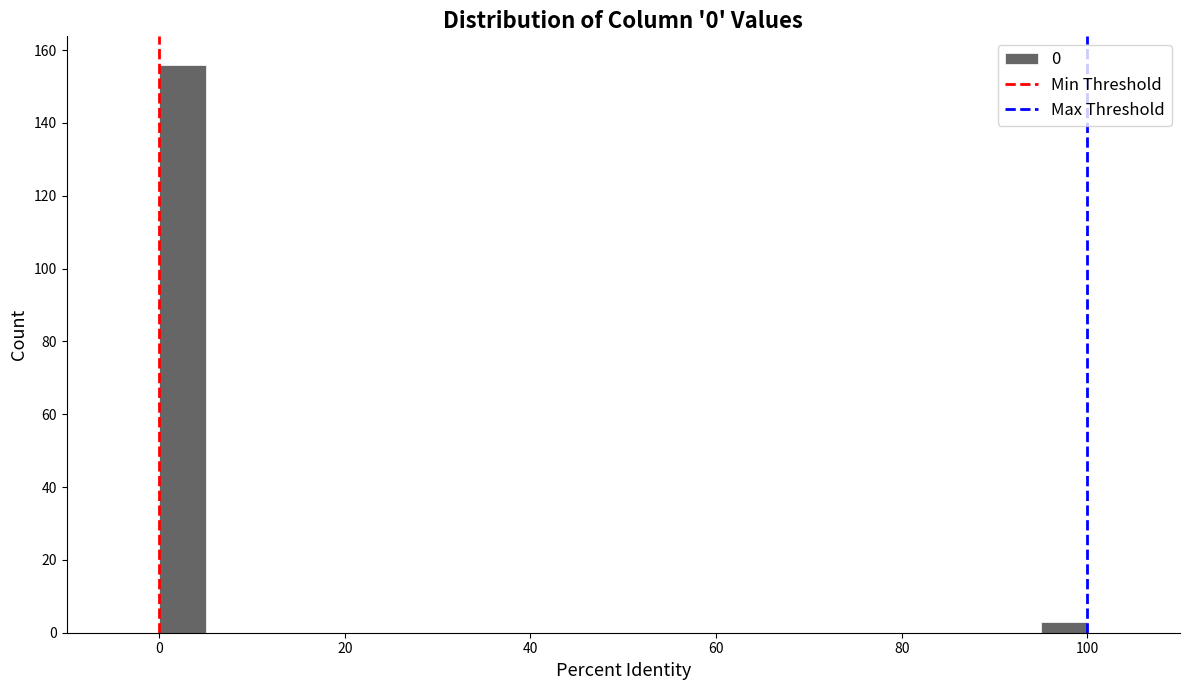

Read against the x-axis, roughly where is the centre of the tallest bar?

2